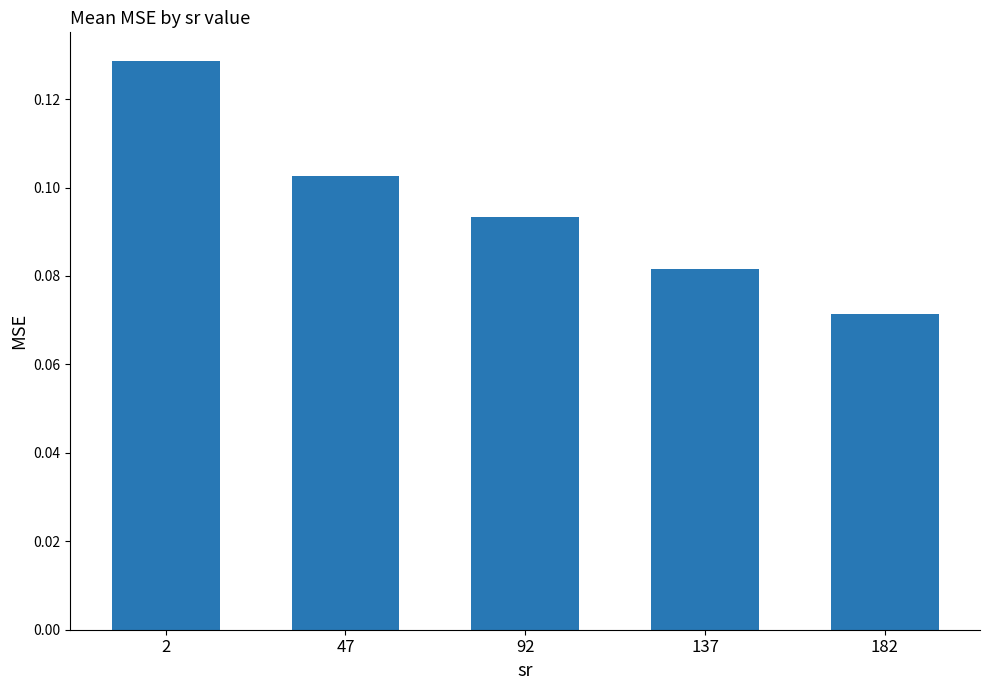

What is the sum of all values?

0.5